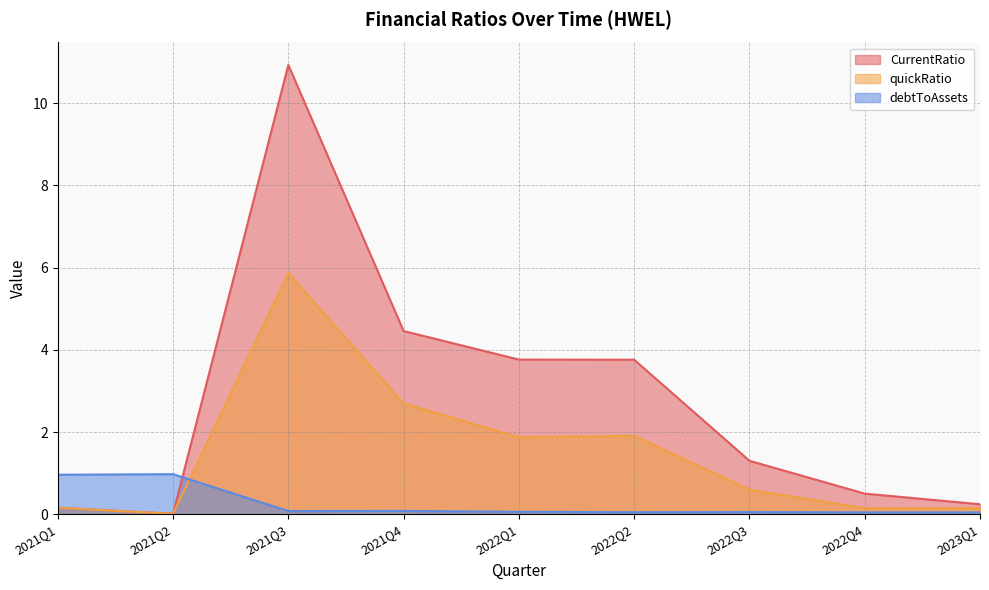

What value does the CurrentRatio series have at 2023Q1?

0.2